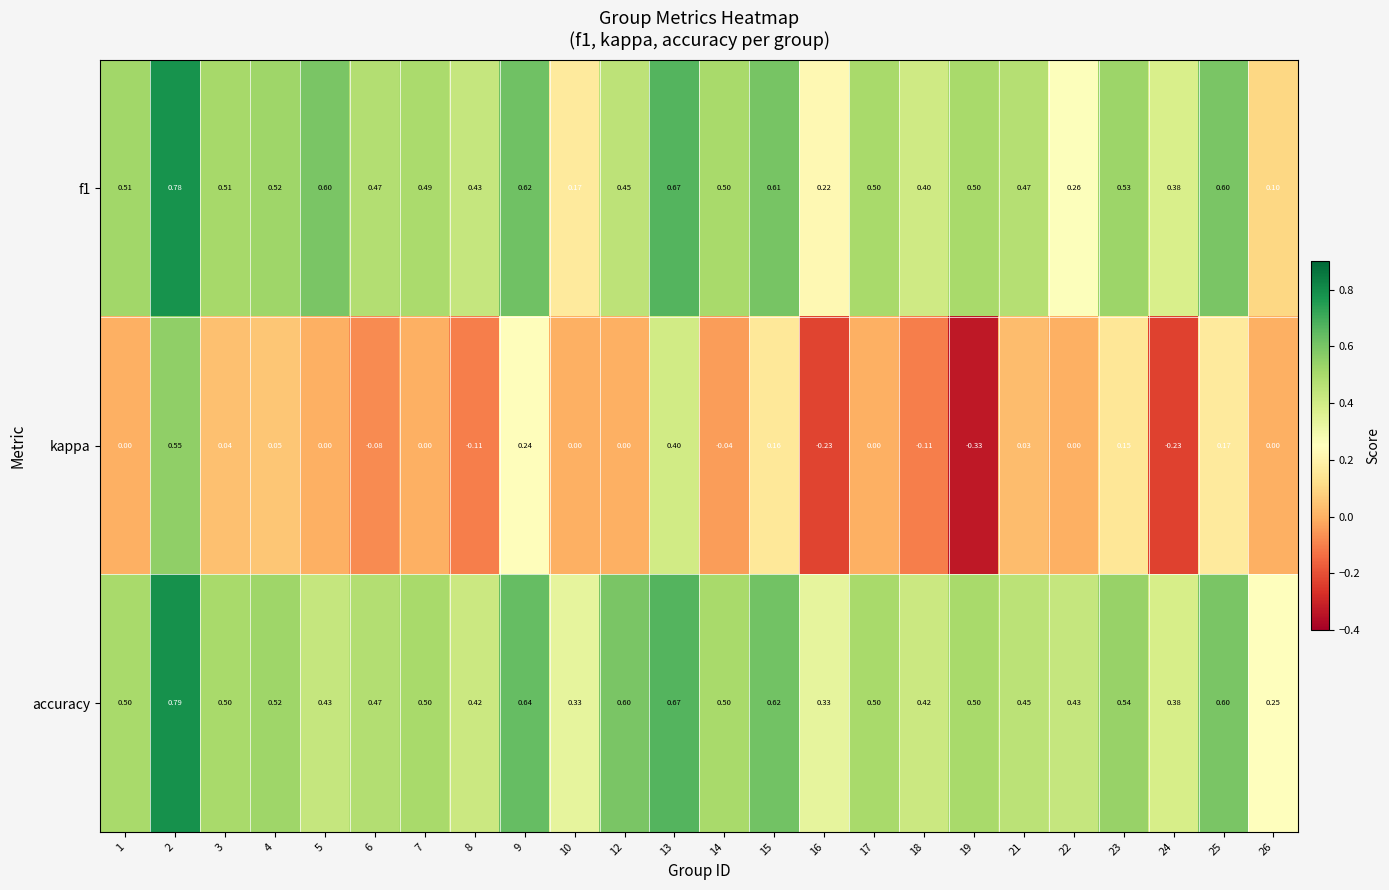

Between 1 and 25, which series saw the biggest shift?

kappa